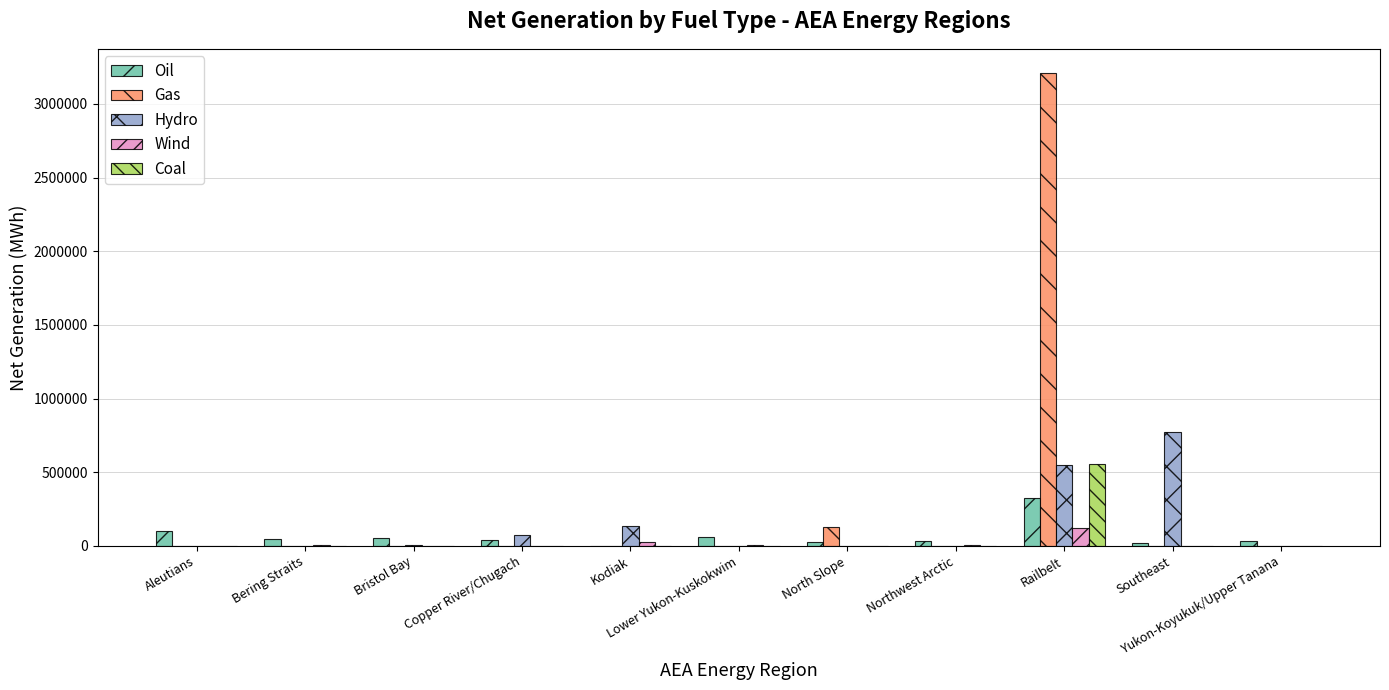

Which series has the largest total across all categories?

Gas